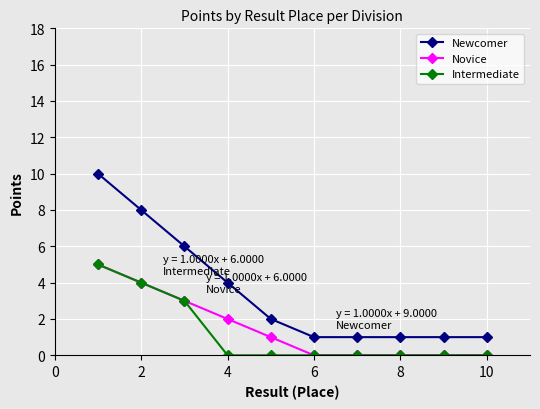

What is the greatest value displayed?

10